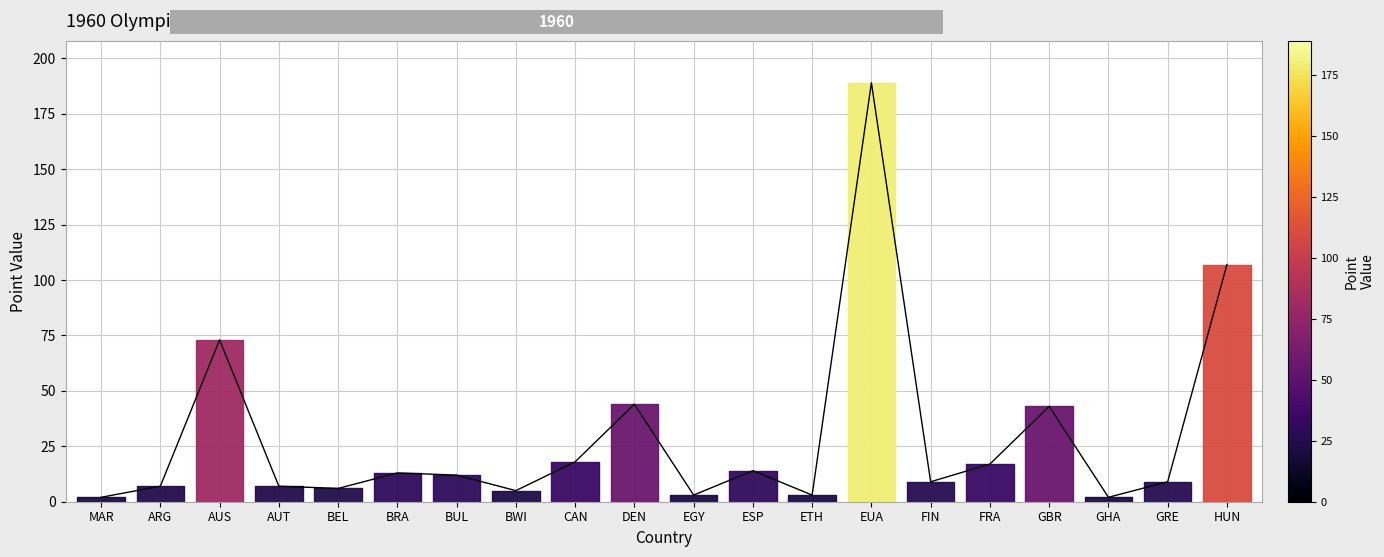

Does the chart display data point markers on the line(s)?

No